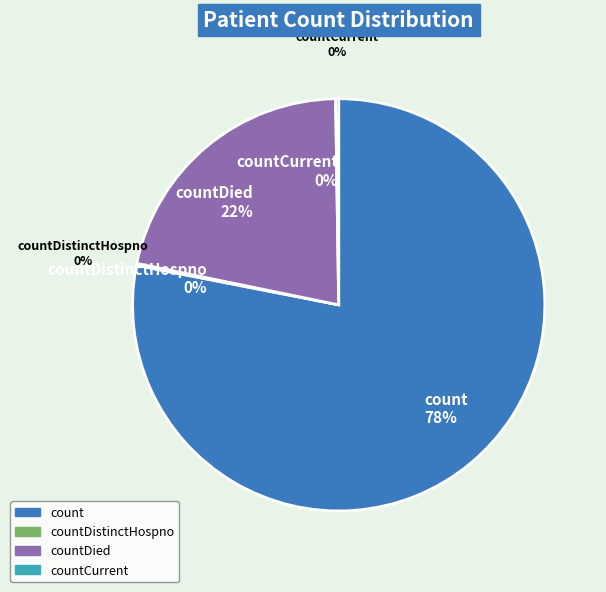

Is count the majority of the pie?

Yes